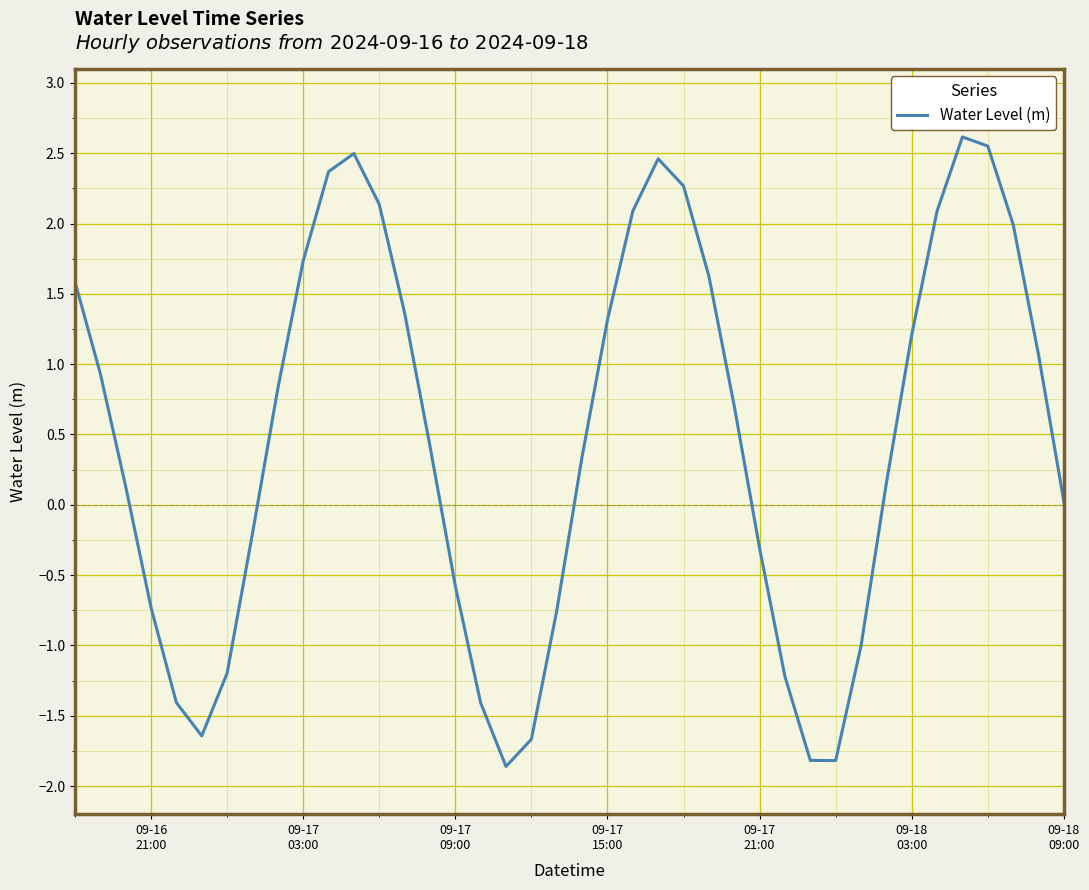

What is the difference between the maximum and second lowest values?

4.4